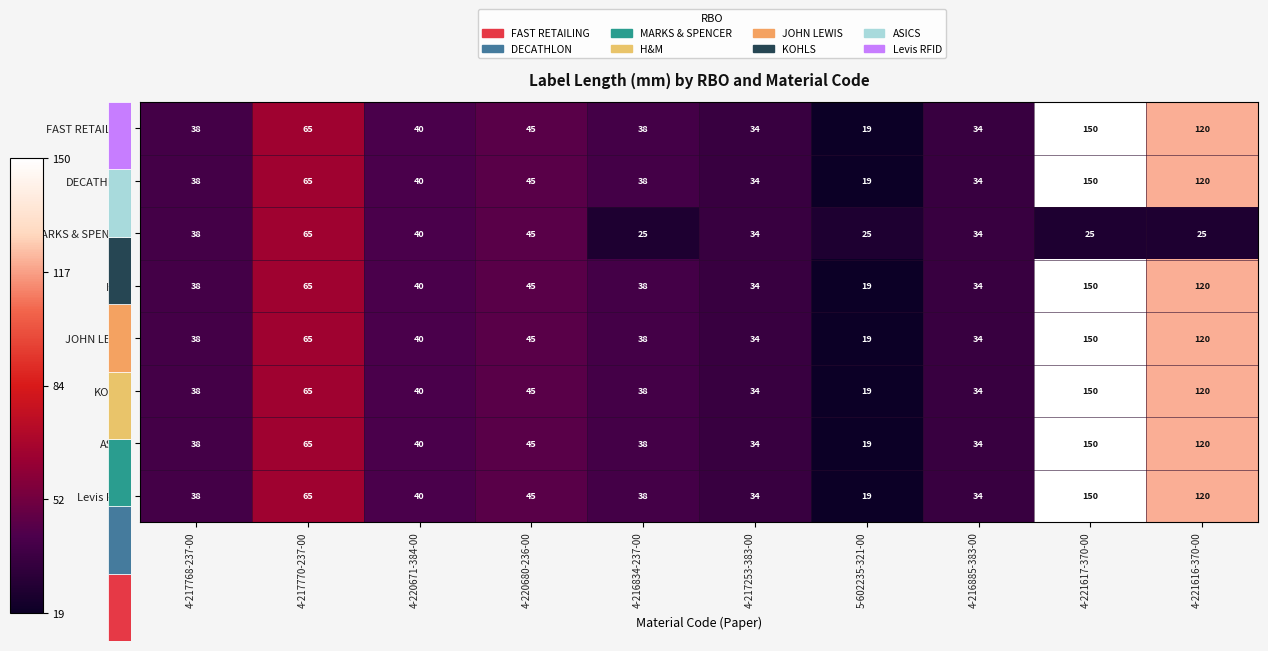

Which label corresponds to the smallest value in the chart?

5-602235-321-00